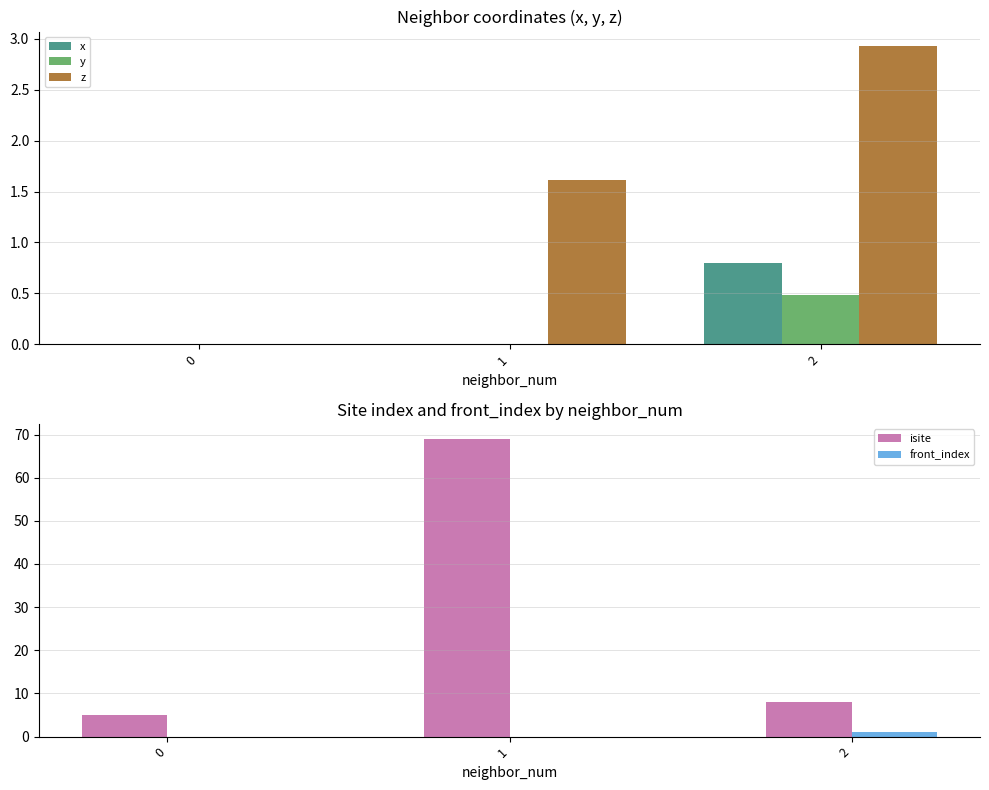

How many series are shown in this chart?

5